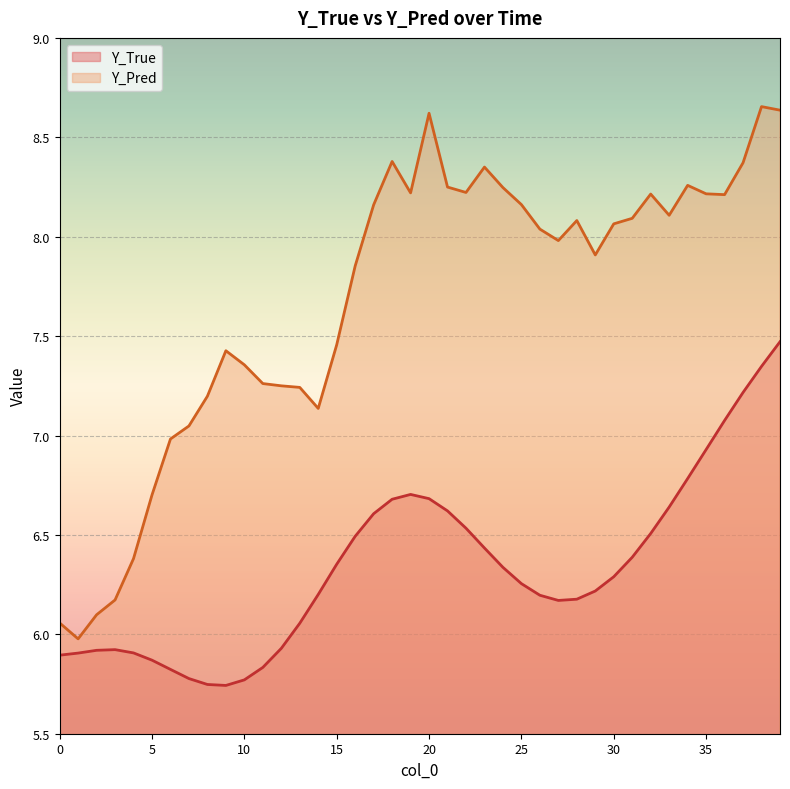

Reading left to right, extract all data points from this chart.

Y_True: 0=5.9	1=5.9	2=5.9	3=5.9	4=5.9	5=5.9	6=5.8	7=5.8	8=5.7	9=5.7	10=5.8	11=5.8	12=5.9	13=6.1	14=6.2	15=6.4	16=6.5	17=6.6	18=6.7	19=6.7	20=6.7	21=6.6	22=6.5	23=6.4	24=6.3	25=6.3	26=6.2	27=6.2	28=6.2	29=6.2	30=6.3	31=6.4	32=6.5	33=6.6	34=6.8	35=6.9	36=7.1	37=7.2	38=7.3	39=7.5
Y_Pred: 0=6.1	1=6.0	2=6.1	3=6.2	4=6.4	5=6.7	6=7.0	7=7.0	8=7.2	9=7.4	10=7.4	11=7.3	12=7.2	13=7.2	14=7.1	15=7.5	16=7.9	17=8.2	18=8.4	19=8.2	20=8.6	21=8.2	22=8.2	23=8.4	24=8.2	25=8.2	26=8.0	27=8.0	28=8.1	29=7.9	30=8.1	31=8.1	32=8.2	33=8.1	34=8.3	35=8.2	36=8.2	37=8.4	38=8.7	39=8.6